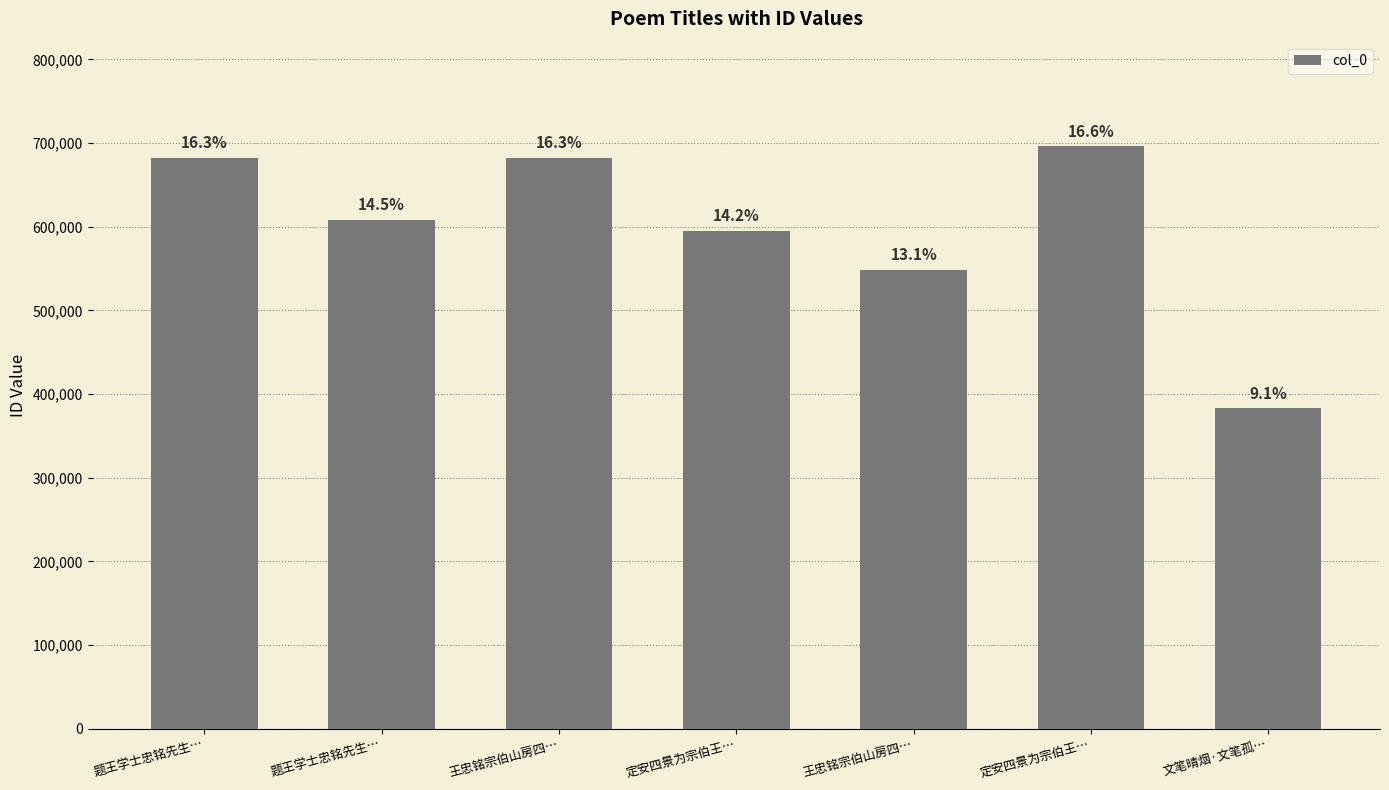

Reading right to left, extract all data points from this chart.

文笔晴烟·文笔孤…=382719	定安四景为宗伯王…=695962	王忠铭宗伯山房四…=548047	定安四景为宗伯王…=594973	王忠铭宗伯山房四…=682239	题王学士忠铭先生…=608376	题王学士忠铭先生…=682576